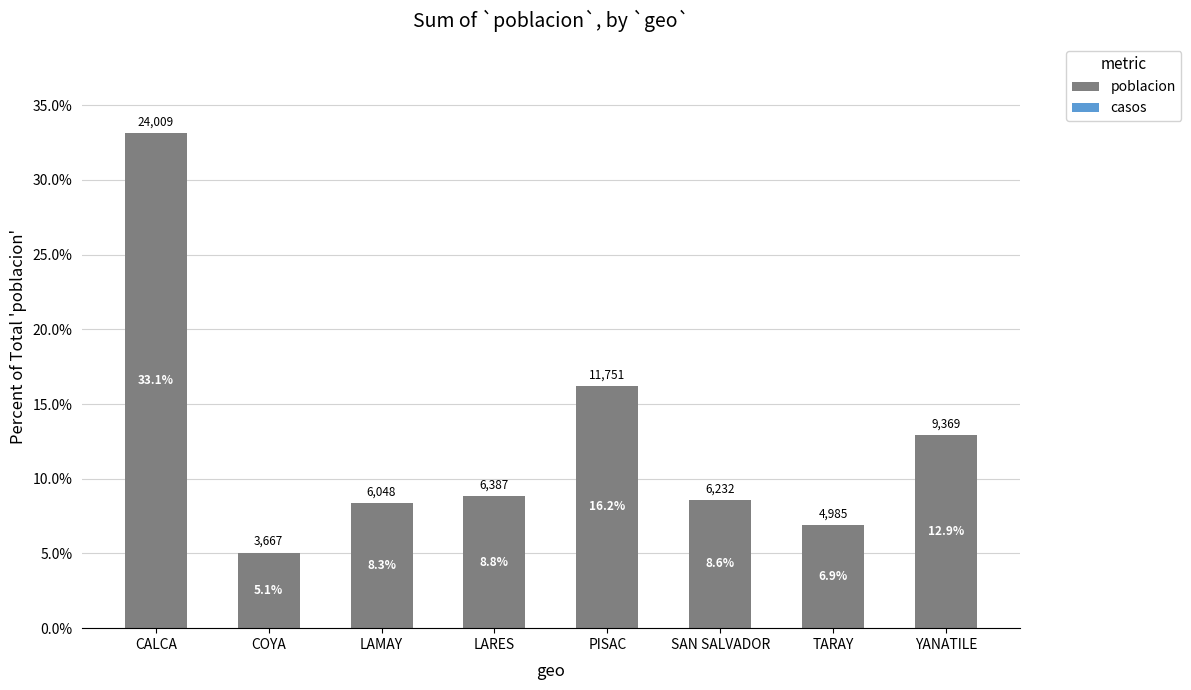

Which category has the highest value across all series?

CALCA